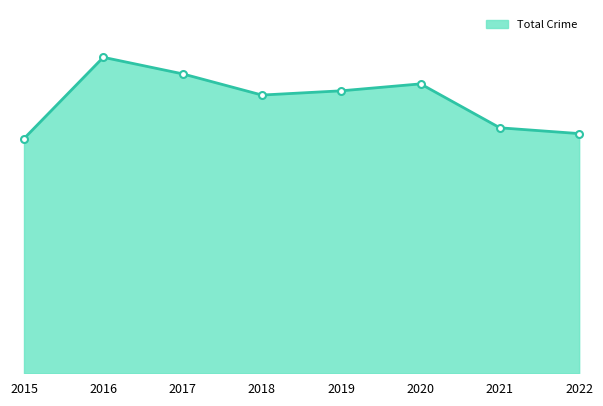

Is this an area chart (filled region under the line)?

Yes